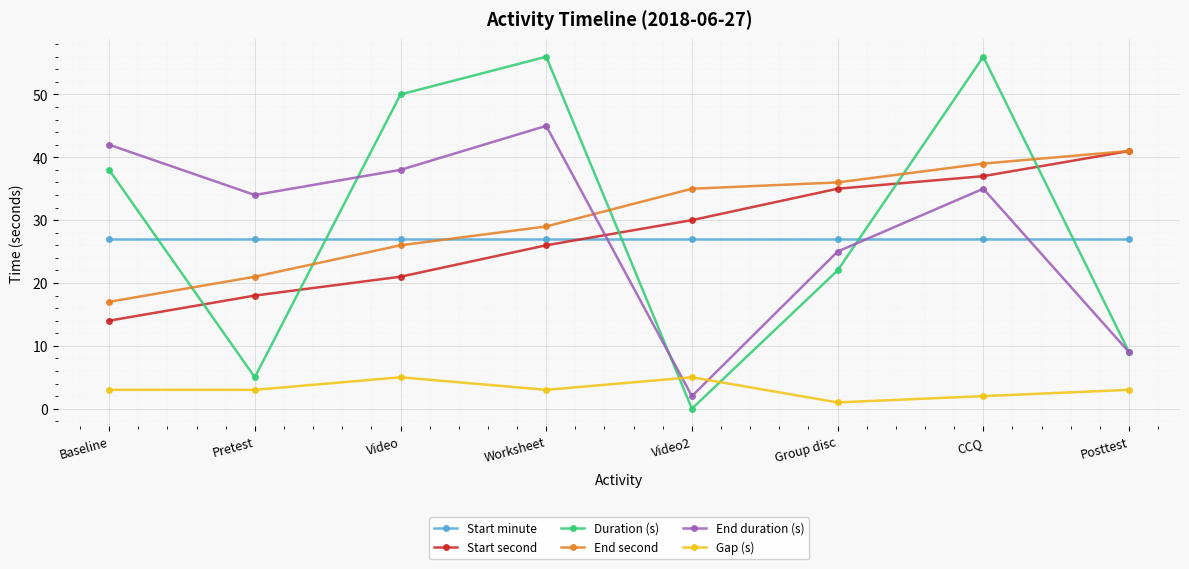

How many data points does each series have?

8